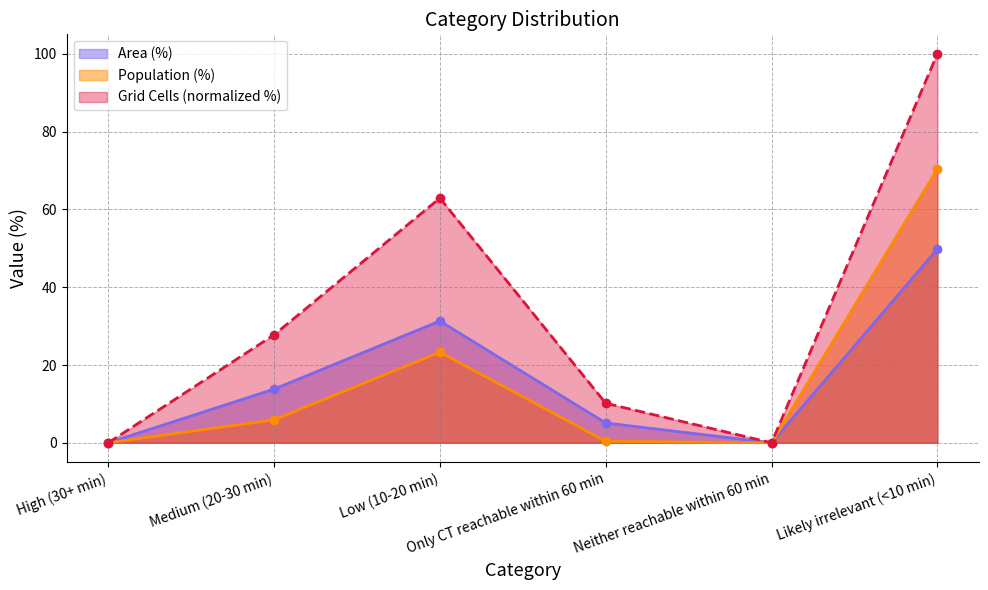

Does the chart display data point markers on the line(s)?

Yes